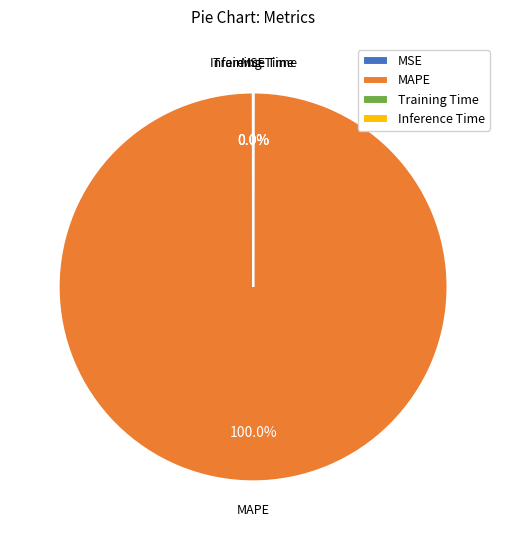

Which slice is the largest?

MAPE